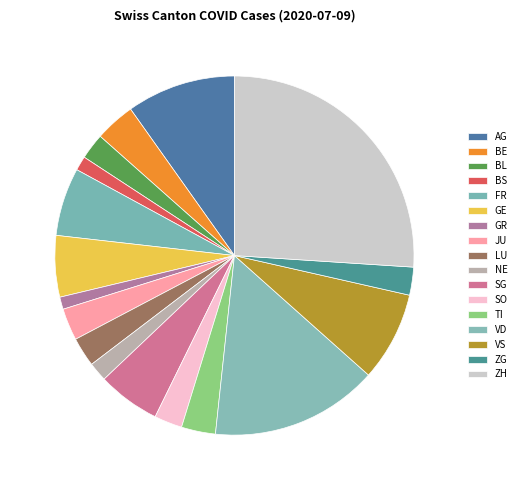

How many segments does this pie chart have?

17